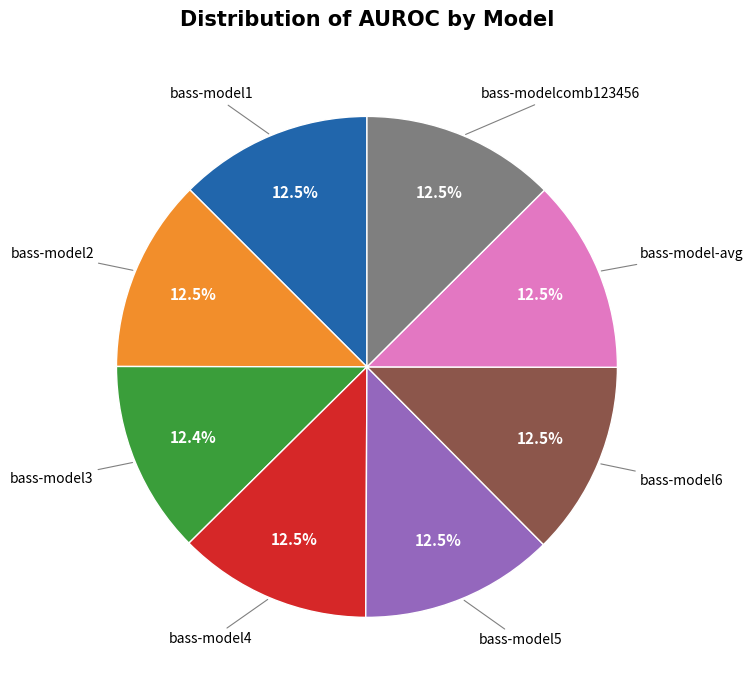

Is there a majority slice in this chart?

No